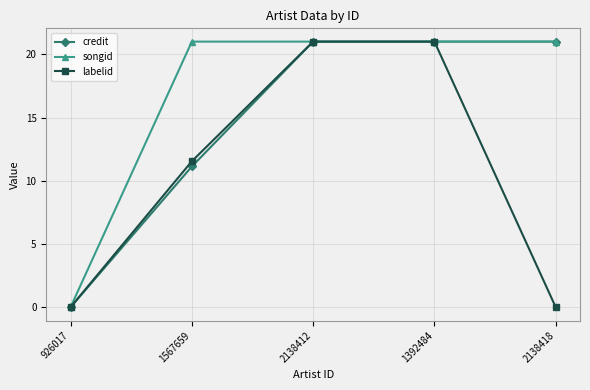

Count the labelid values in the range 0 to 21.

5